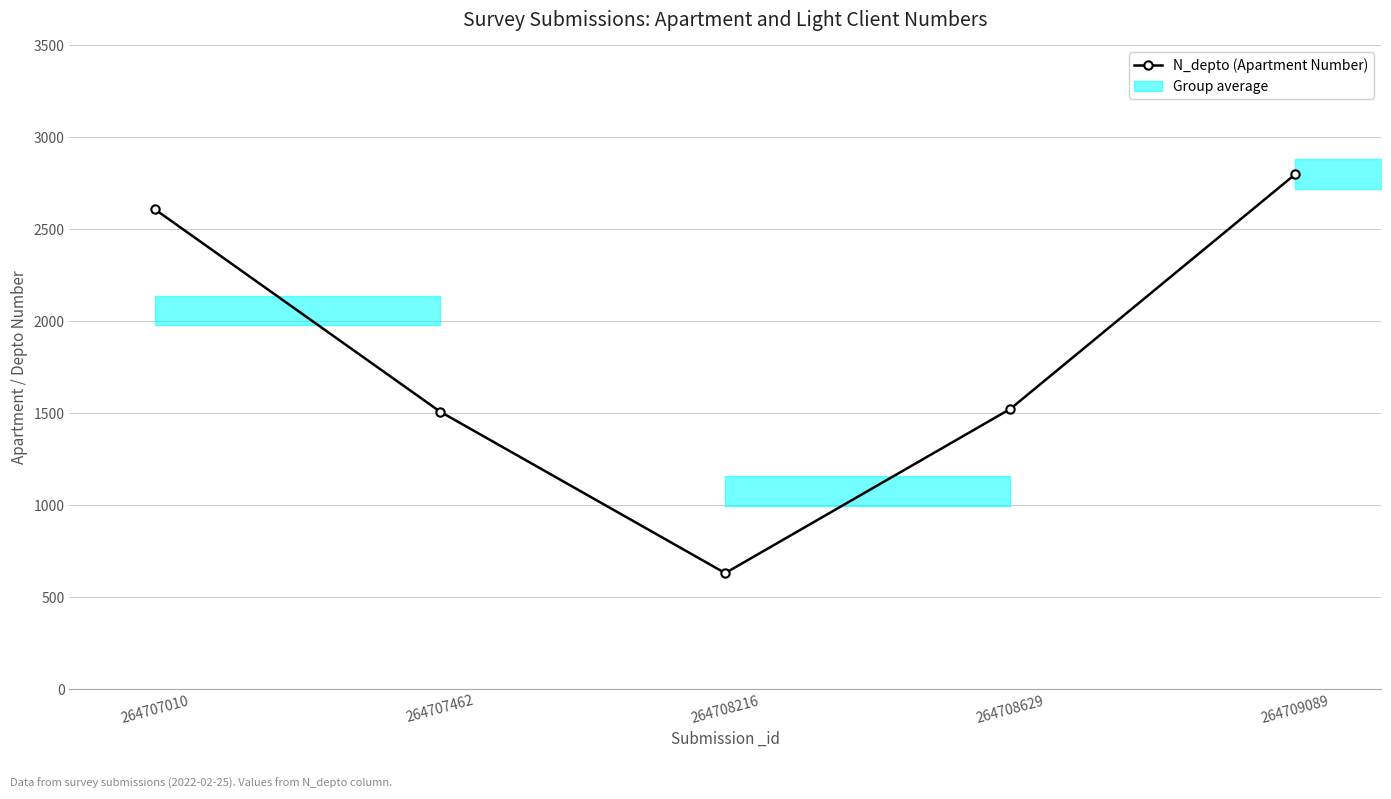

Does the chart display data point markers on the line(s)?

Yes